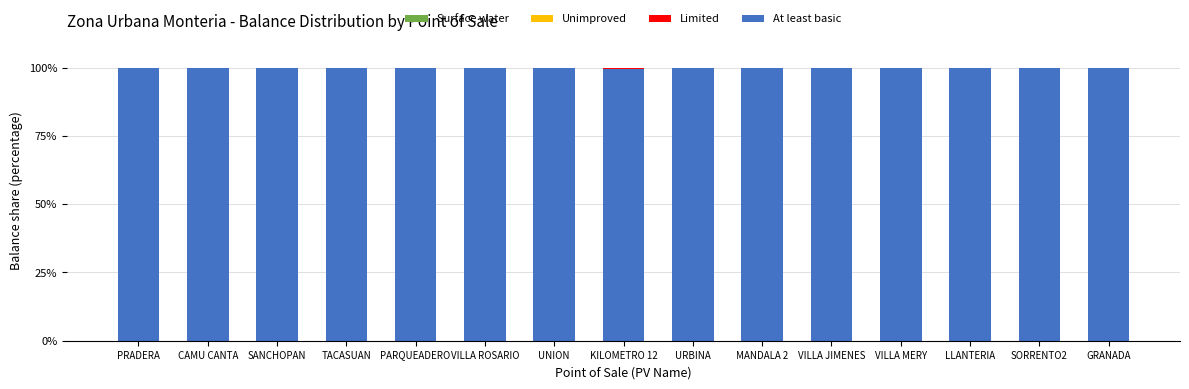

What is the total value across all series at LLANTERIA?

100.0